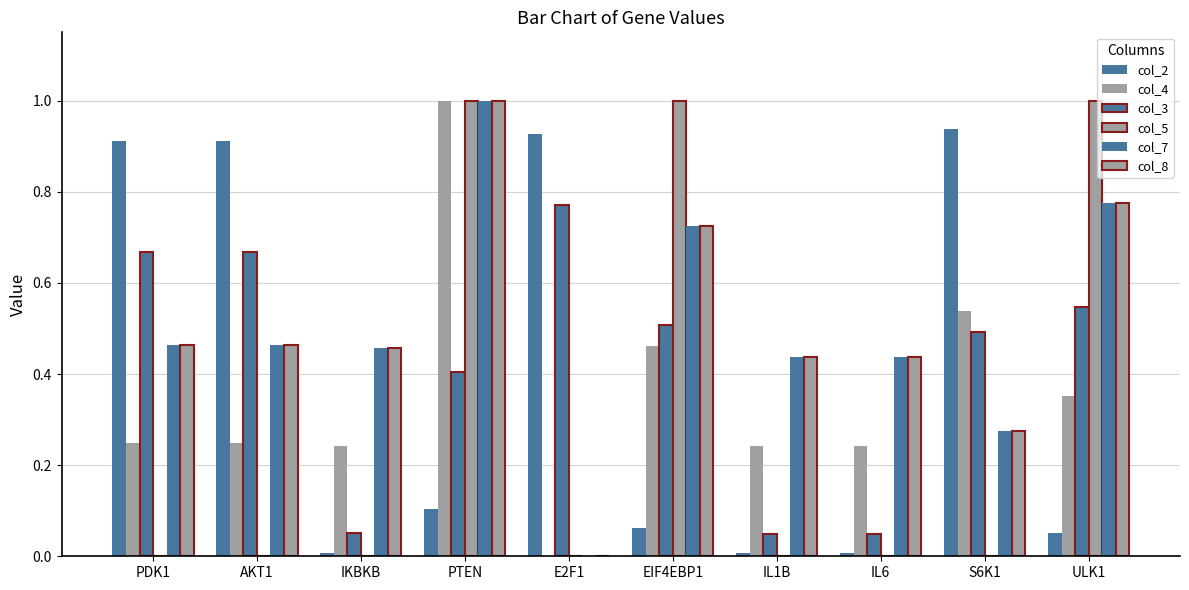

What is the difference between the second highest and minimum values in the col_2 series?

0.9